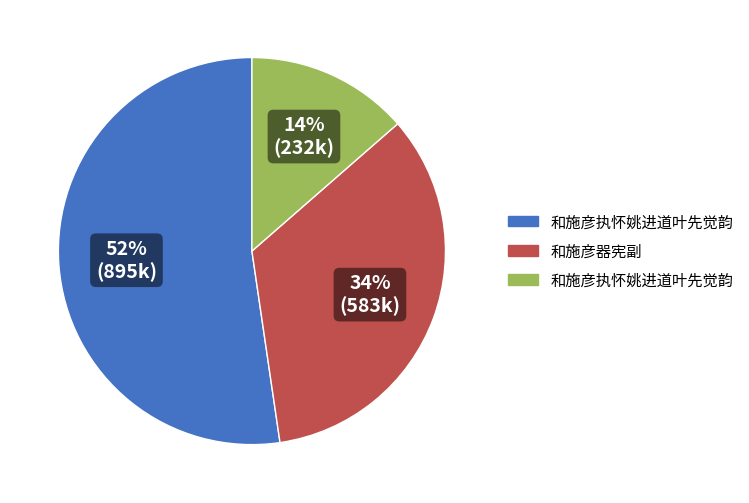

Does any single category account for the majority?

Yes